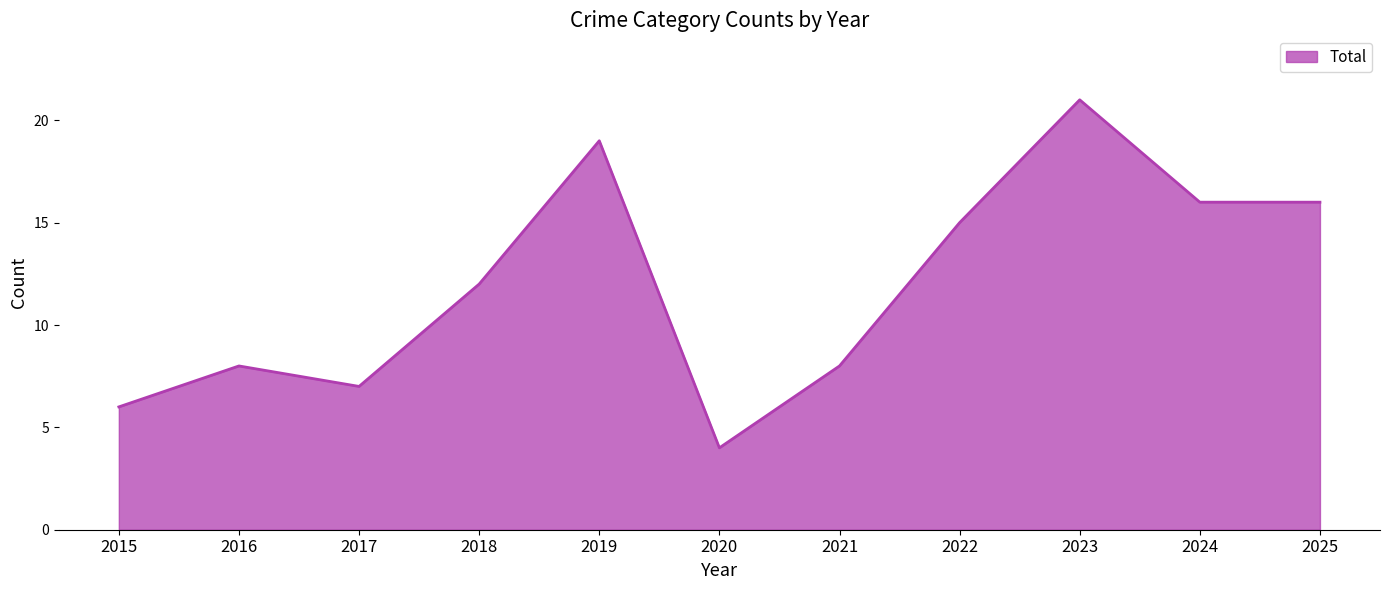

Approximately how many times larger is the value at 2023 compared to 2022?

1.4